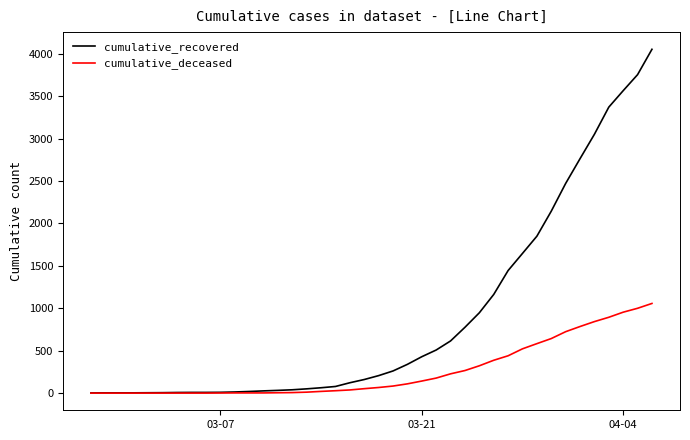

Rank the series by their maximum value, from lowest to highest.

cumulative_deceased, cumulative_recovered